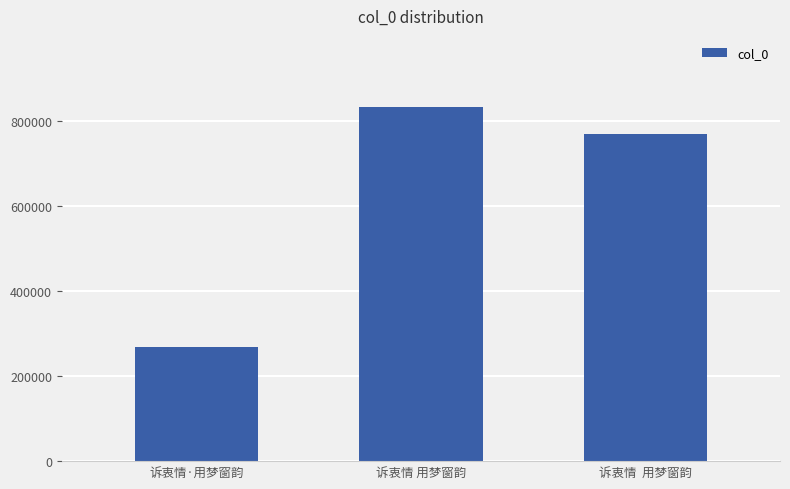

How many data points are less than 769512?

1